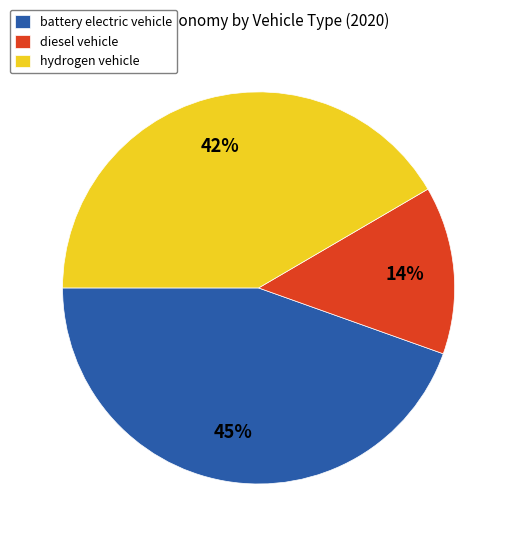

Is it true that diesel vehicle is 1% of the pie?

False